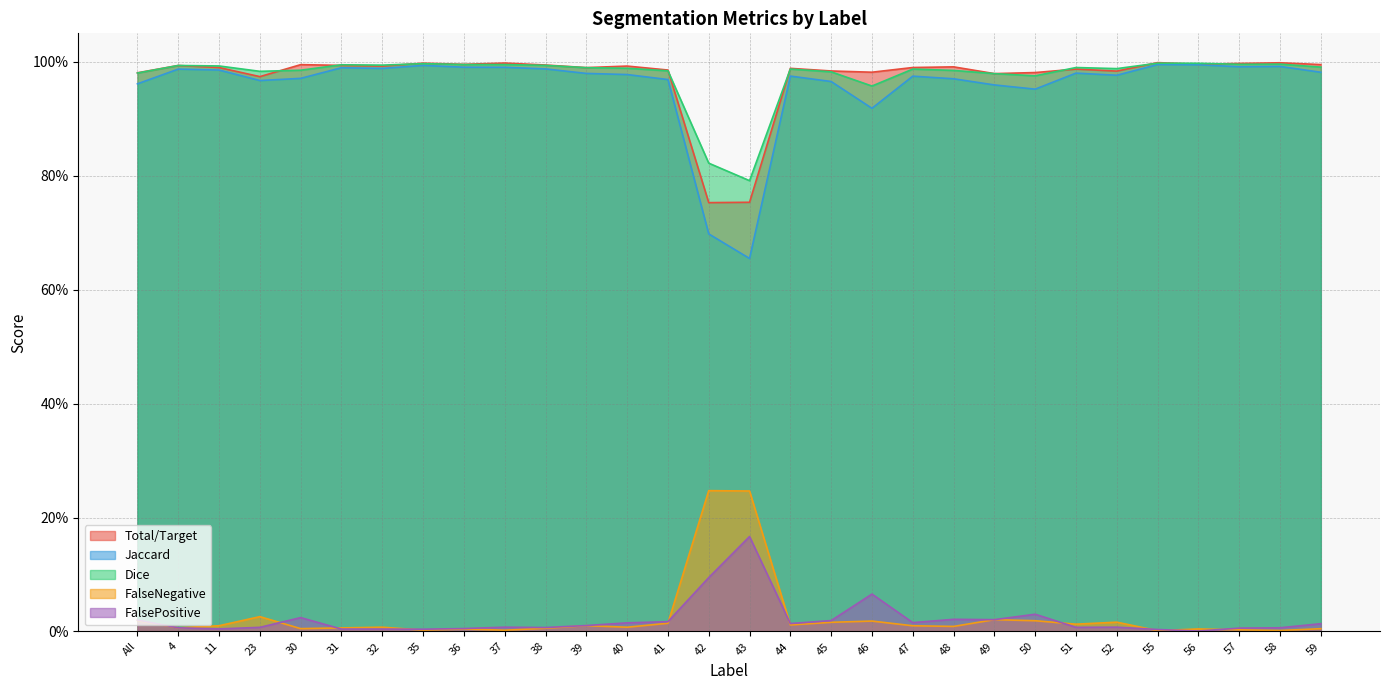

True or false: FalsePositive and Total/Target intersect in this chart.

False